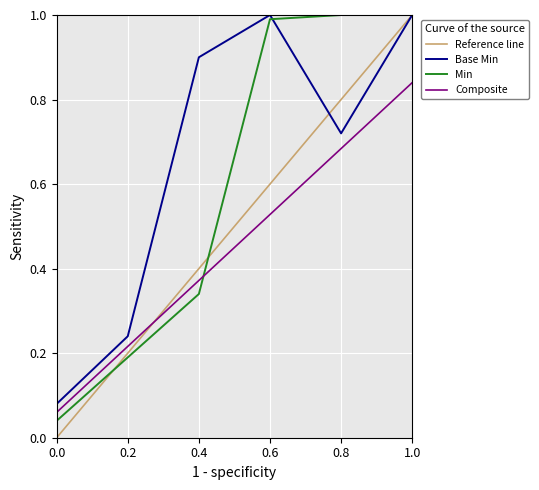

True or false: Min and Base Min intersect in this chart.

True